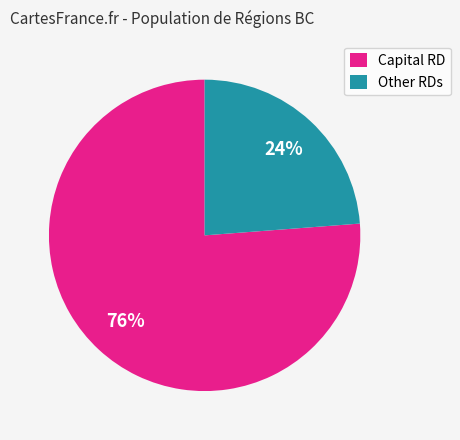

To the nearest percent, what is the difference between the largest and smallest slice percentages?

52%